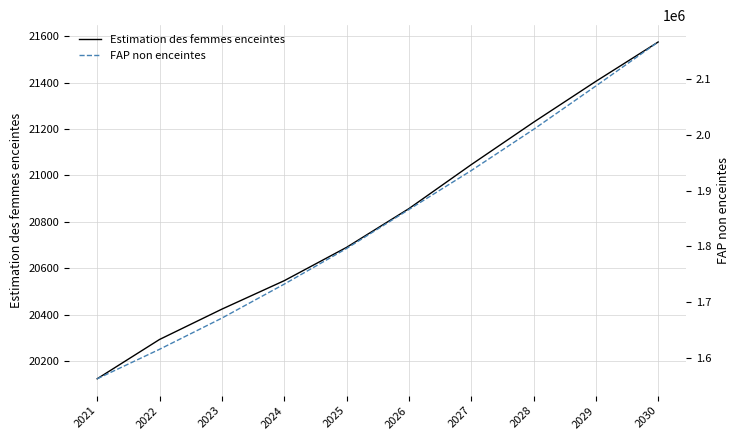

List the series in order of their overall mean, lowest first.

Estimation des femmes enceintes, FAP non enceintes